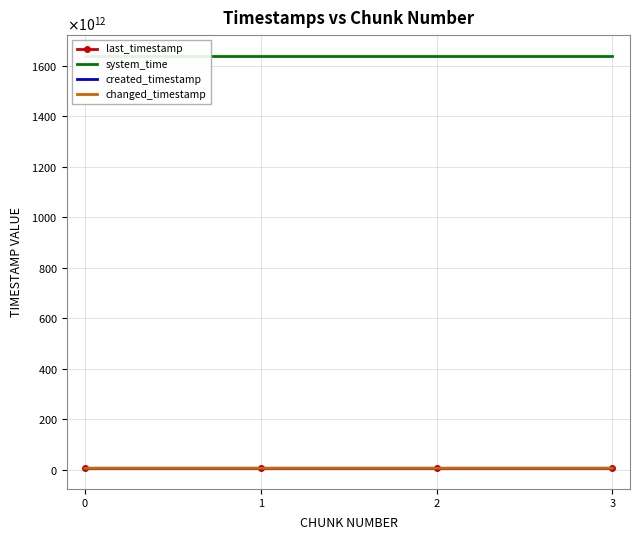

At how many categories does at least one series exceed 1100783522024234?

4